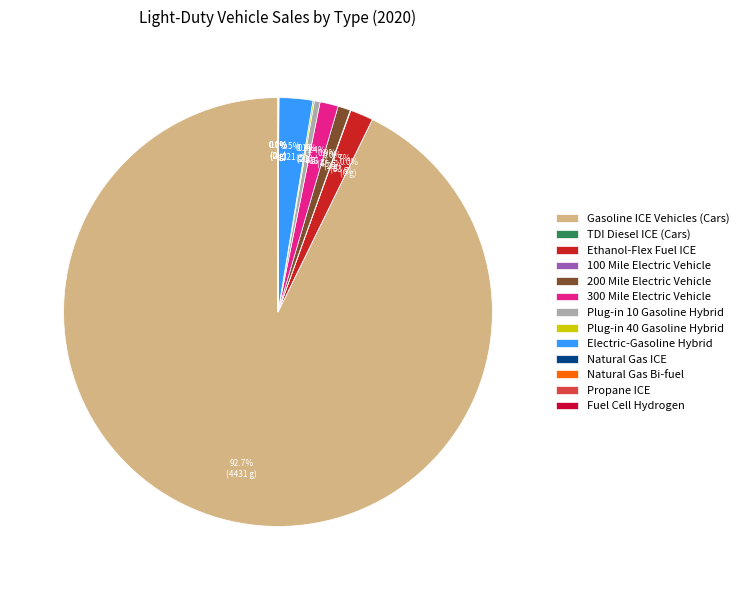

How many slices are in this pie chart?

13